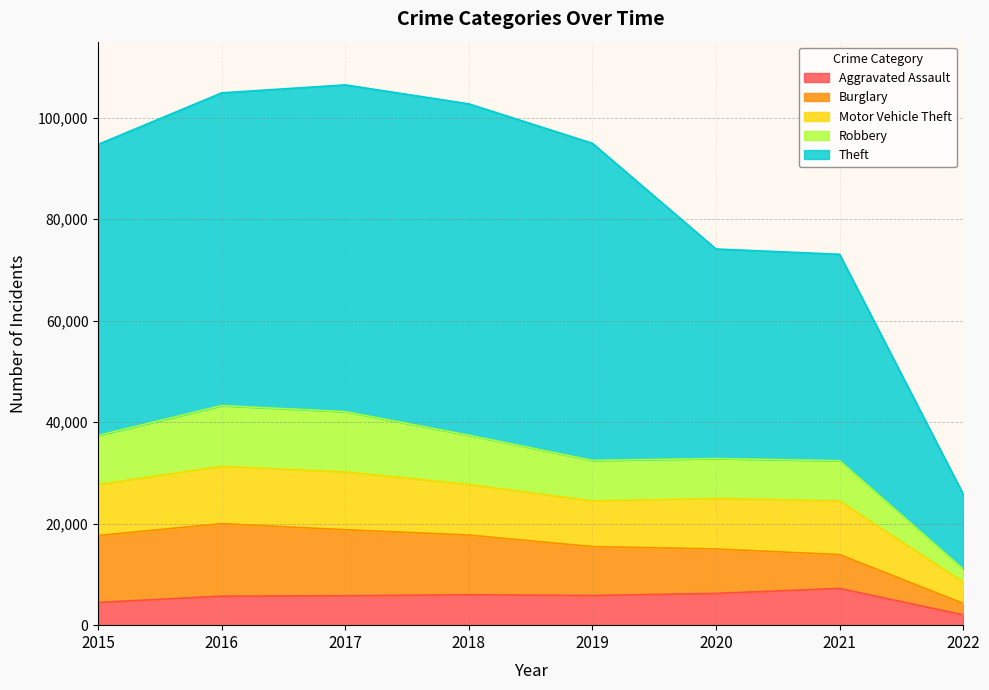

What are all the series names shown in the legend?

Aggravated Assault, Burglary, Motor Vehicle Theft, Robbery, Theft